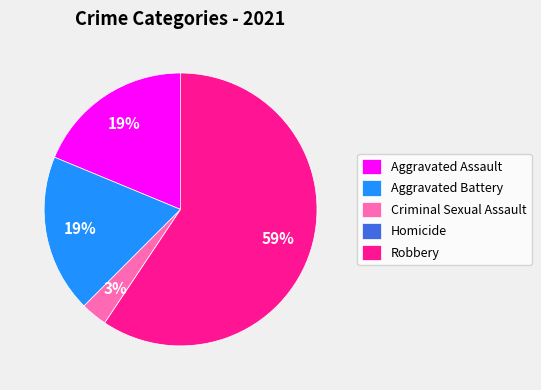

To the nearest percent, what is the combined percentage of Criminal Sexual Assault and Aggravated Battery?

22%